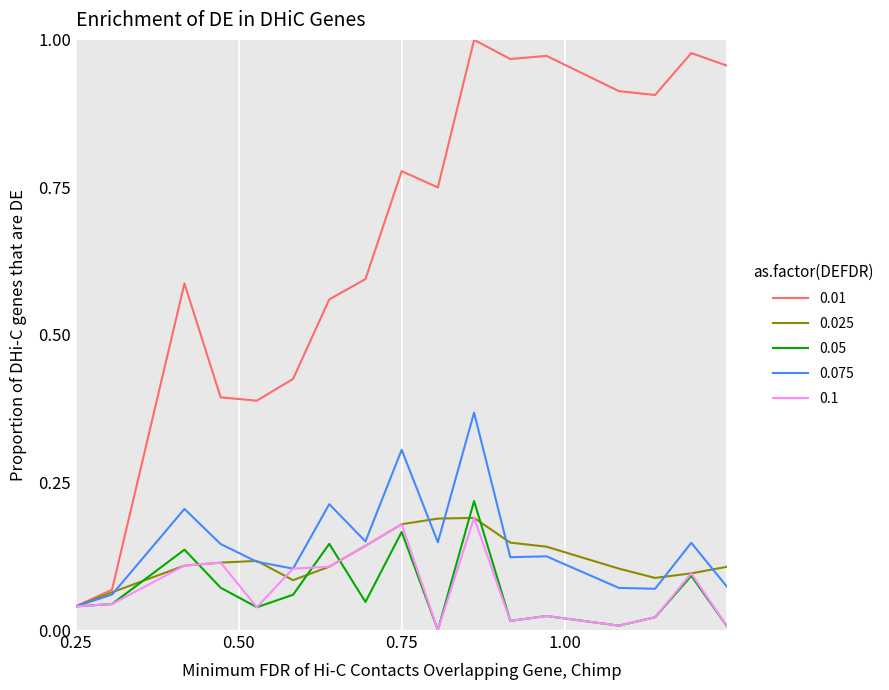

What are all the series names shown in the legend?

0.01, 0.025, 0.05, 0.075, 0.1